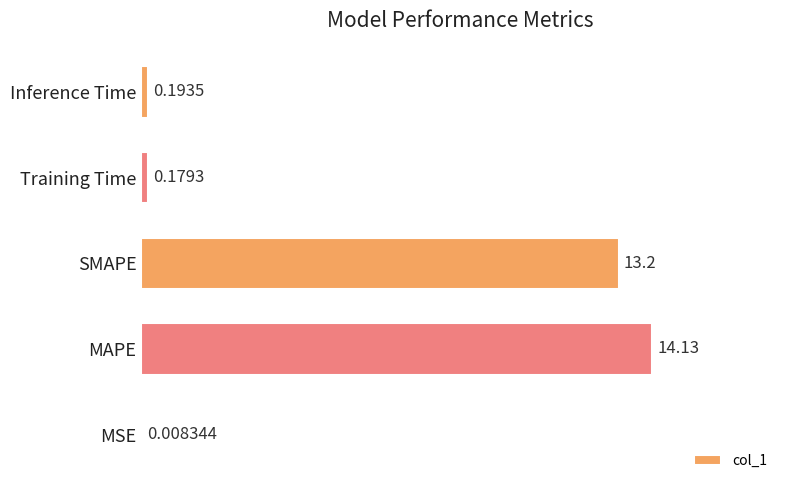

At which label is the value closest to 7?

SMAPE